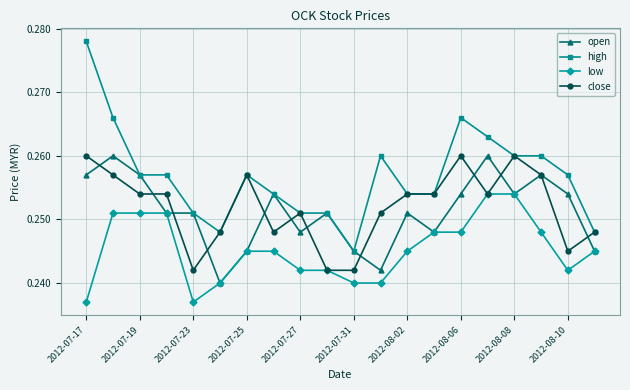

True or false: open has more than 0 points higher than both neighbors.

True